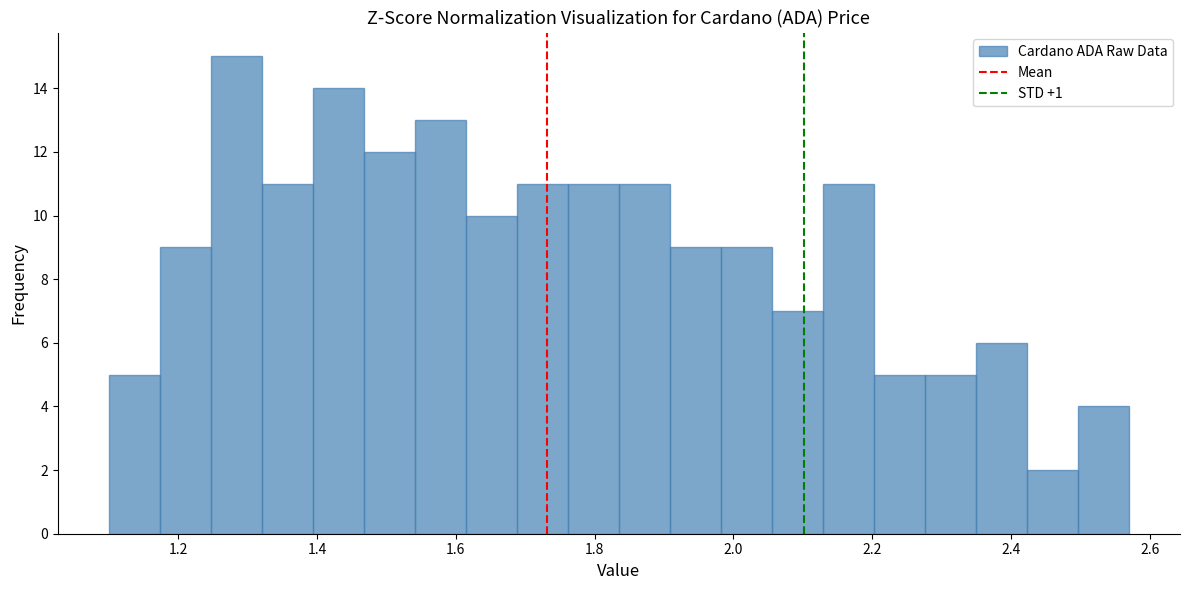

Read against the x-axis, roughly where is the centre of the tallest bar?

1.28